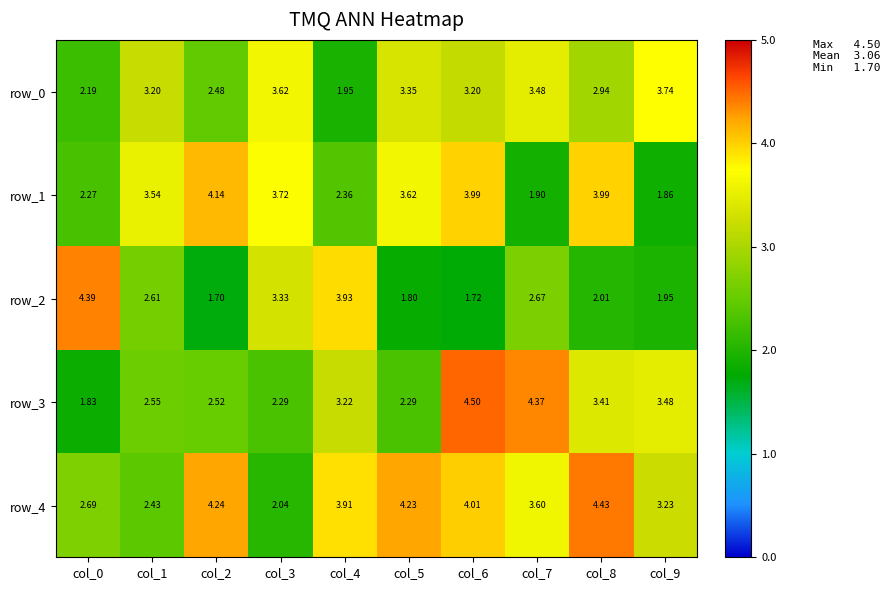

What is the maximum value for row_3?

4.5